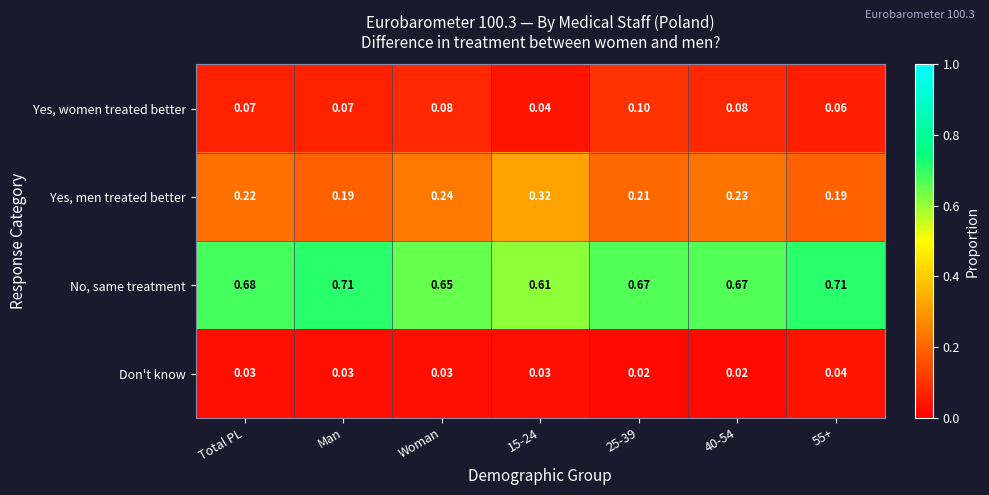

Which series has the largest range (max minus min)?

Yes, men treated better